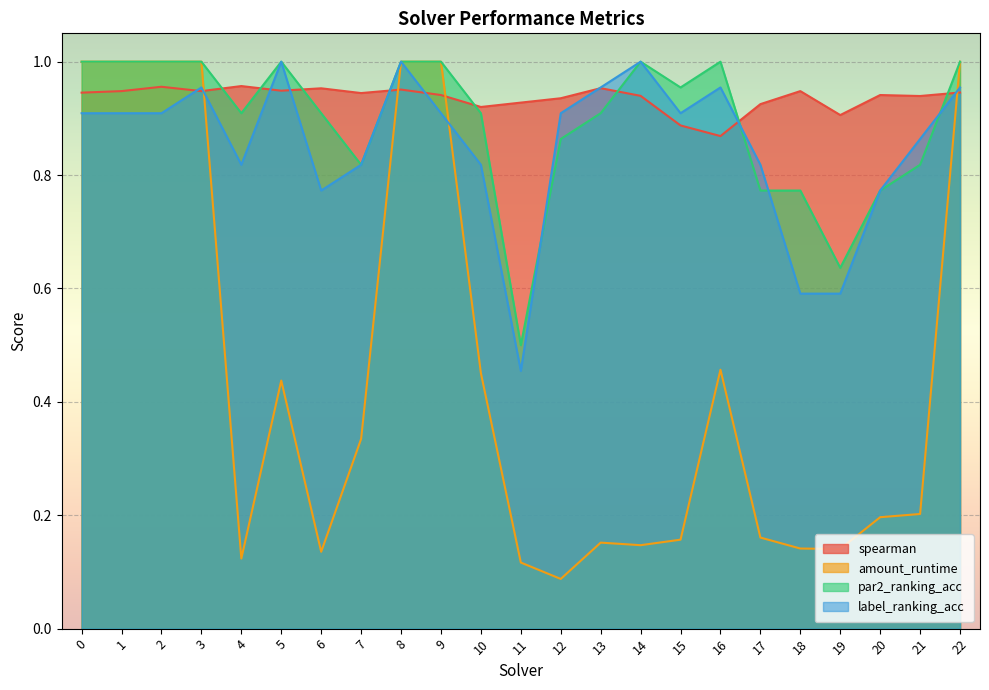

What is the maximum value shown in the chart?

1.0